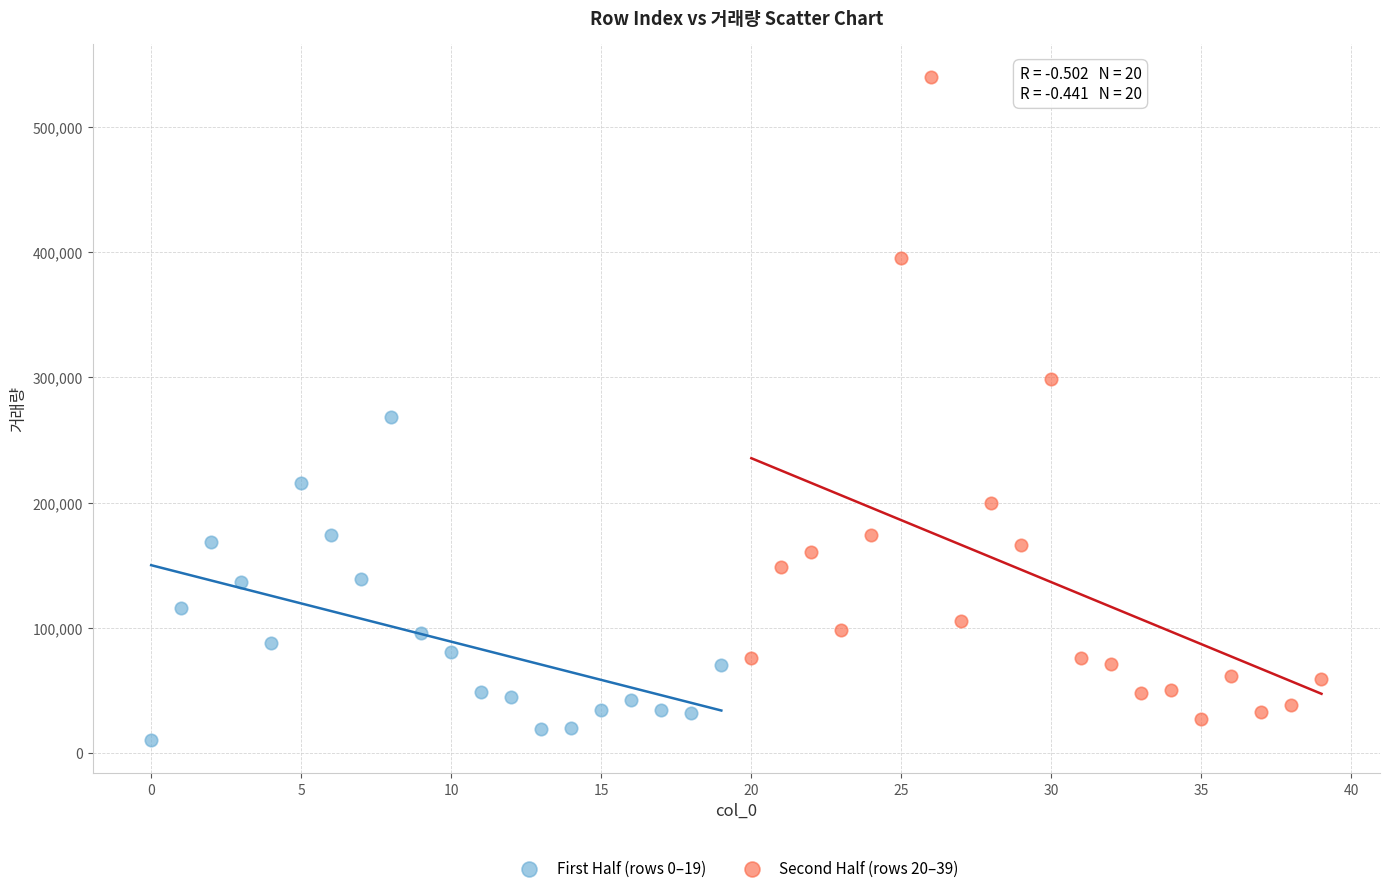

What are all the series names shown in the legend?

First Half (rows 0–19), Second Half (rows 20–39)